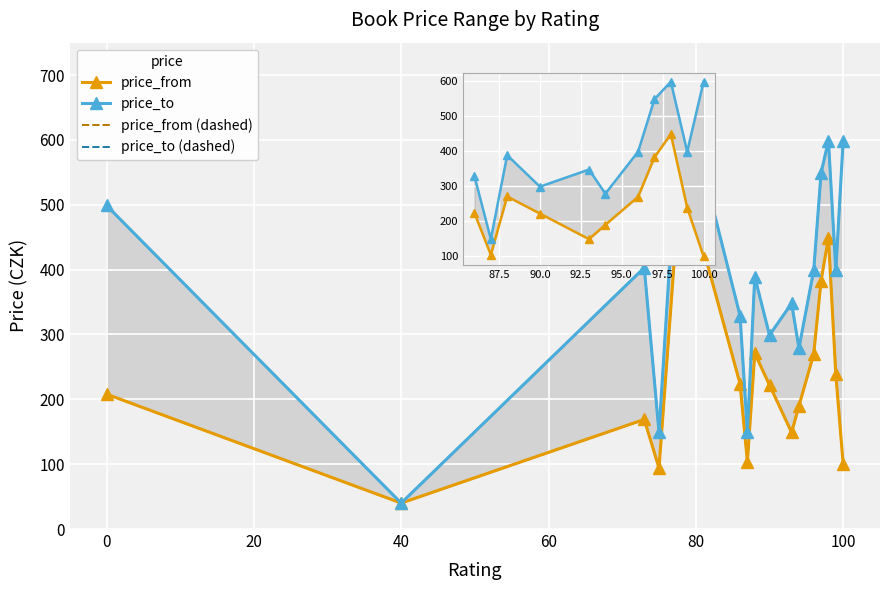

At which category does the data reach its first local valley?

40